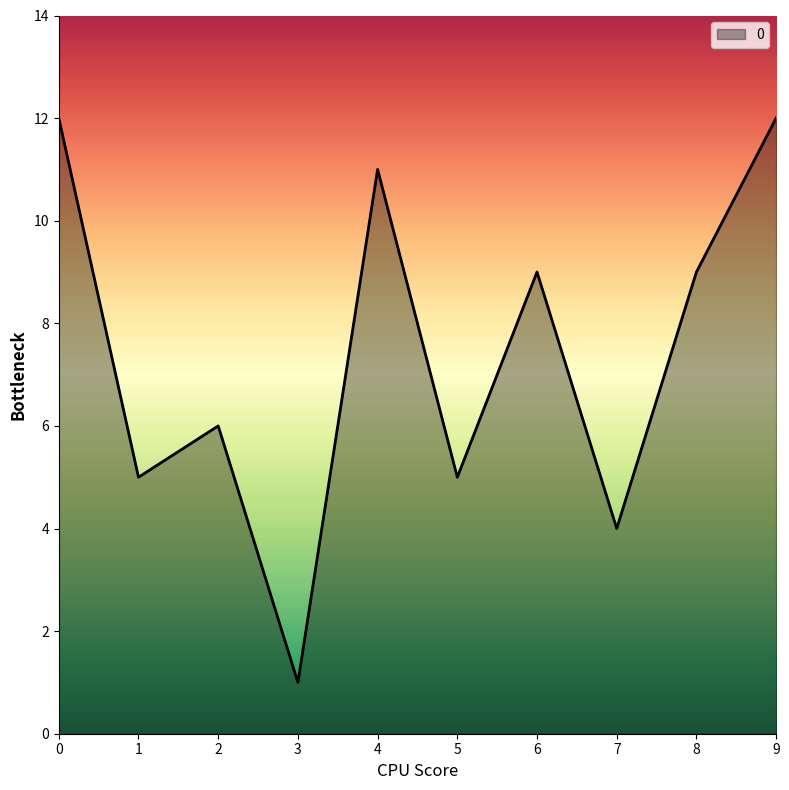

Reading left to right, transcribe all the data shown in this chart.

12	5	6	1	11	5	9	4	9	12